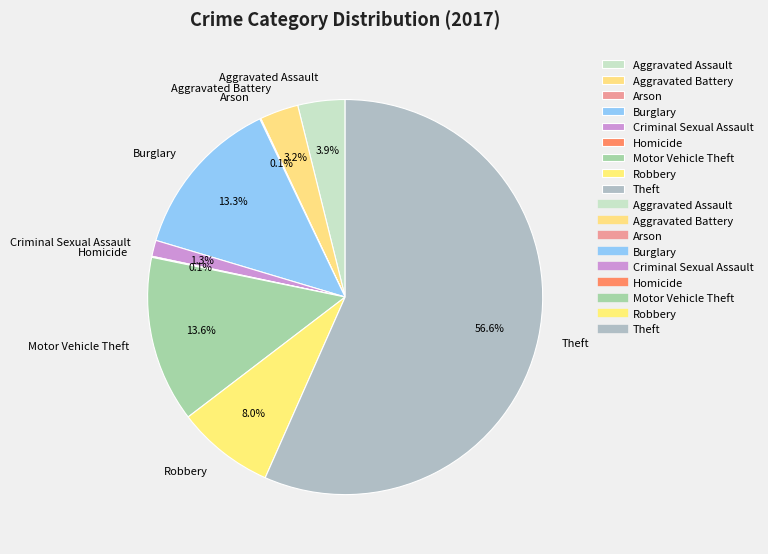

Do Criminal Sexual Assault and Theft together represent more than half of the pie?

Yes